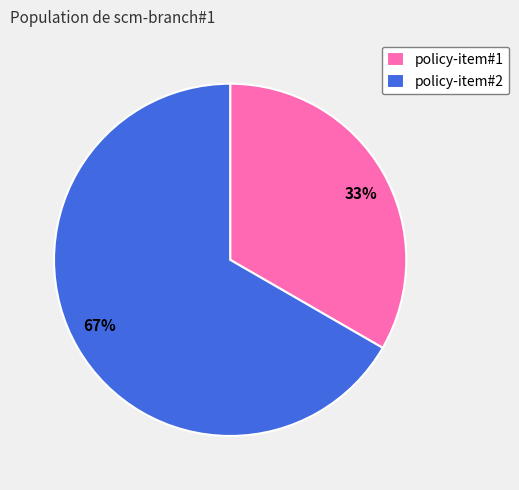

How many segments does this pie chart have?

2